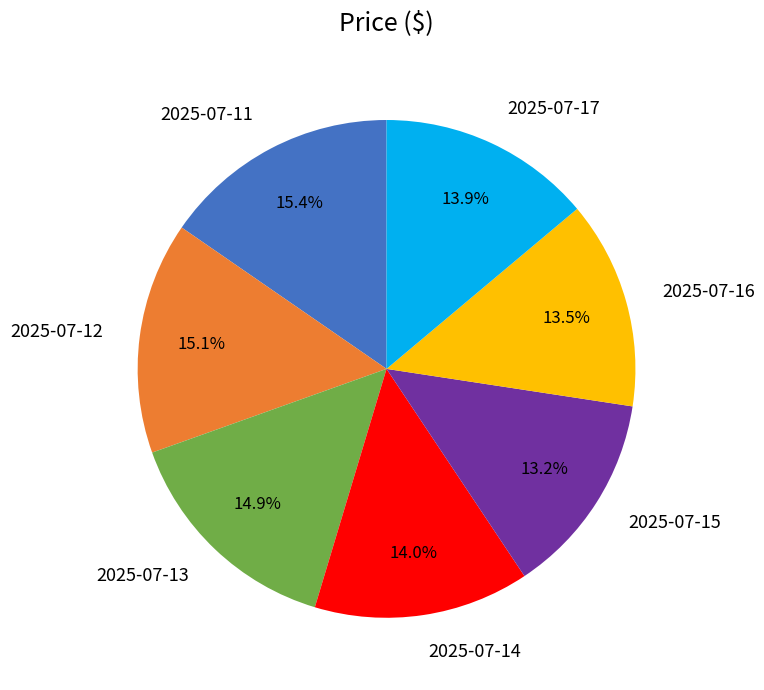

Count the number of slices in the pie.

7